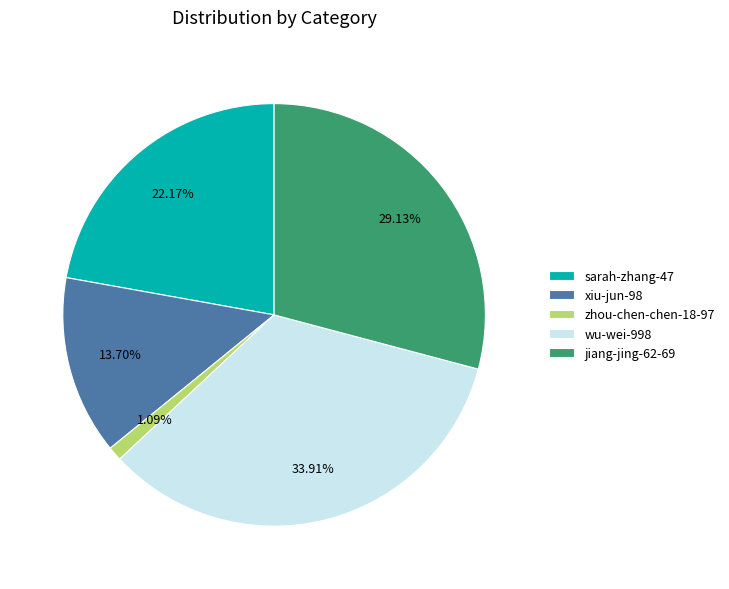

Which category has the smallest portion of the pie?

zhou-chen-chen-18-97